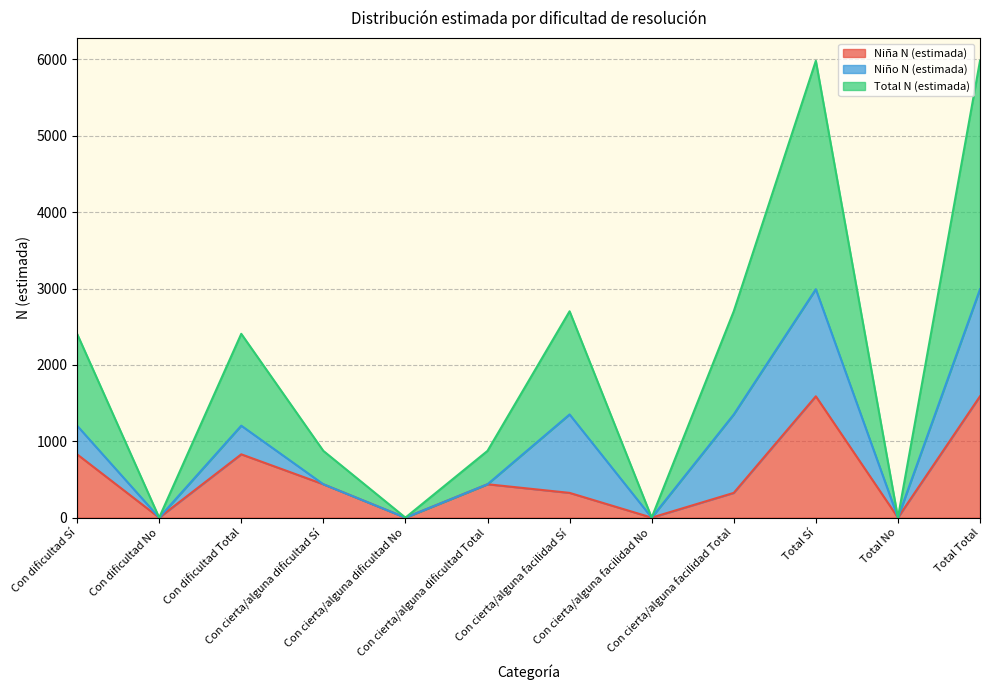

What is the spread (max minus min) of values at Con cierta/alguna dificultad Sí?

437